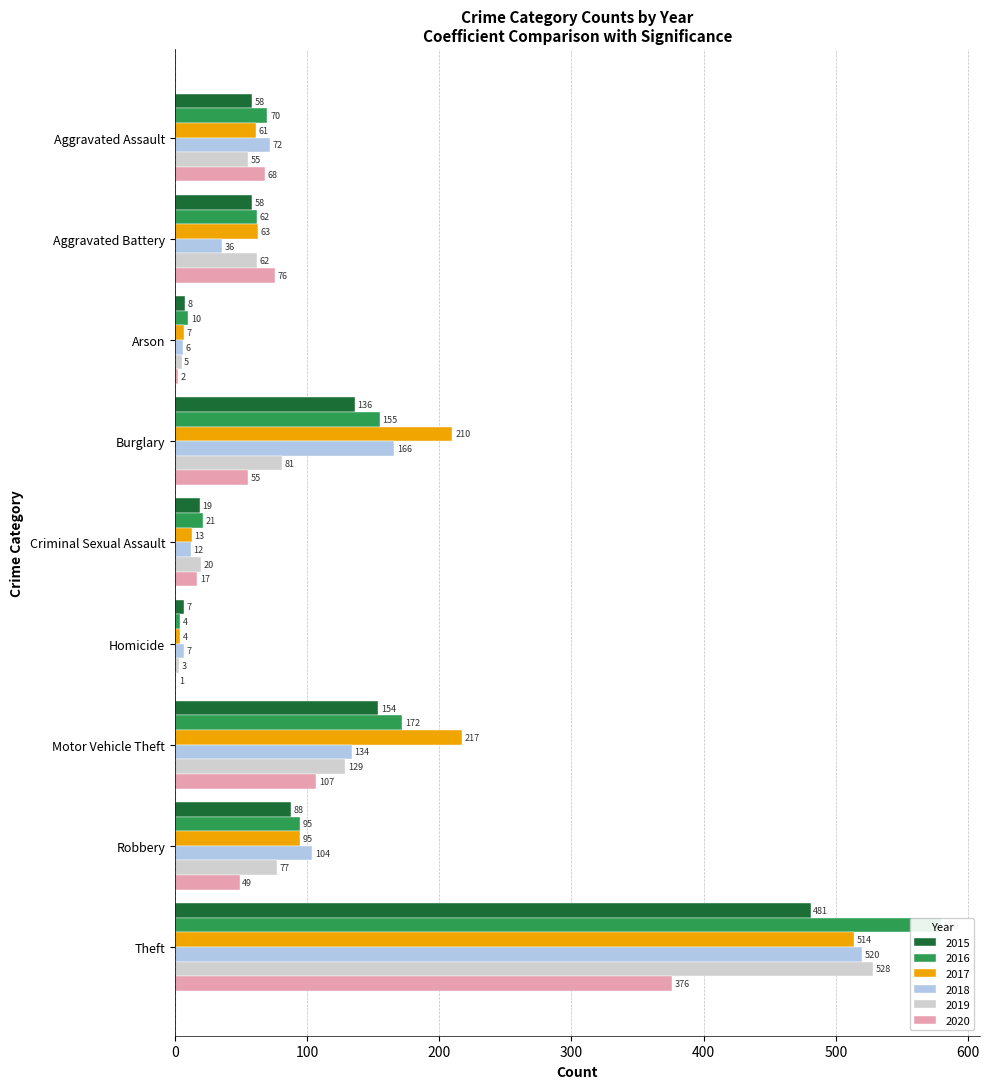

How many groups of bars are there?

9